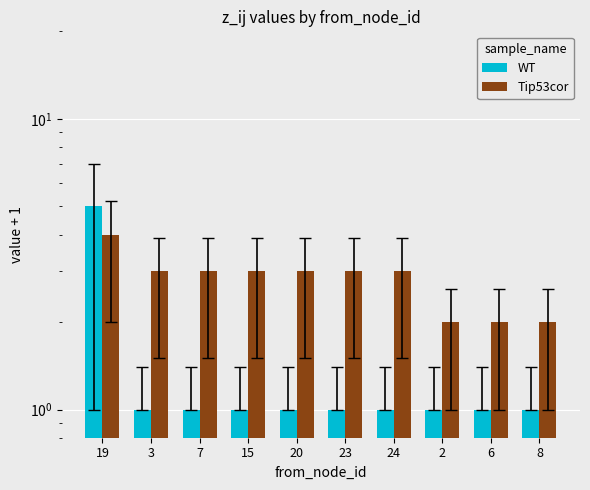

What is the spread (max minus min) of values at 20?

2